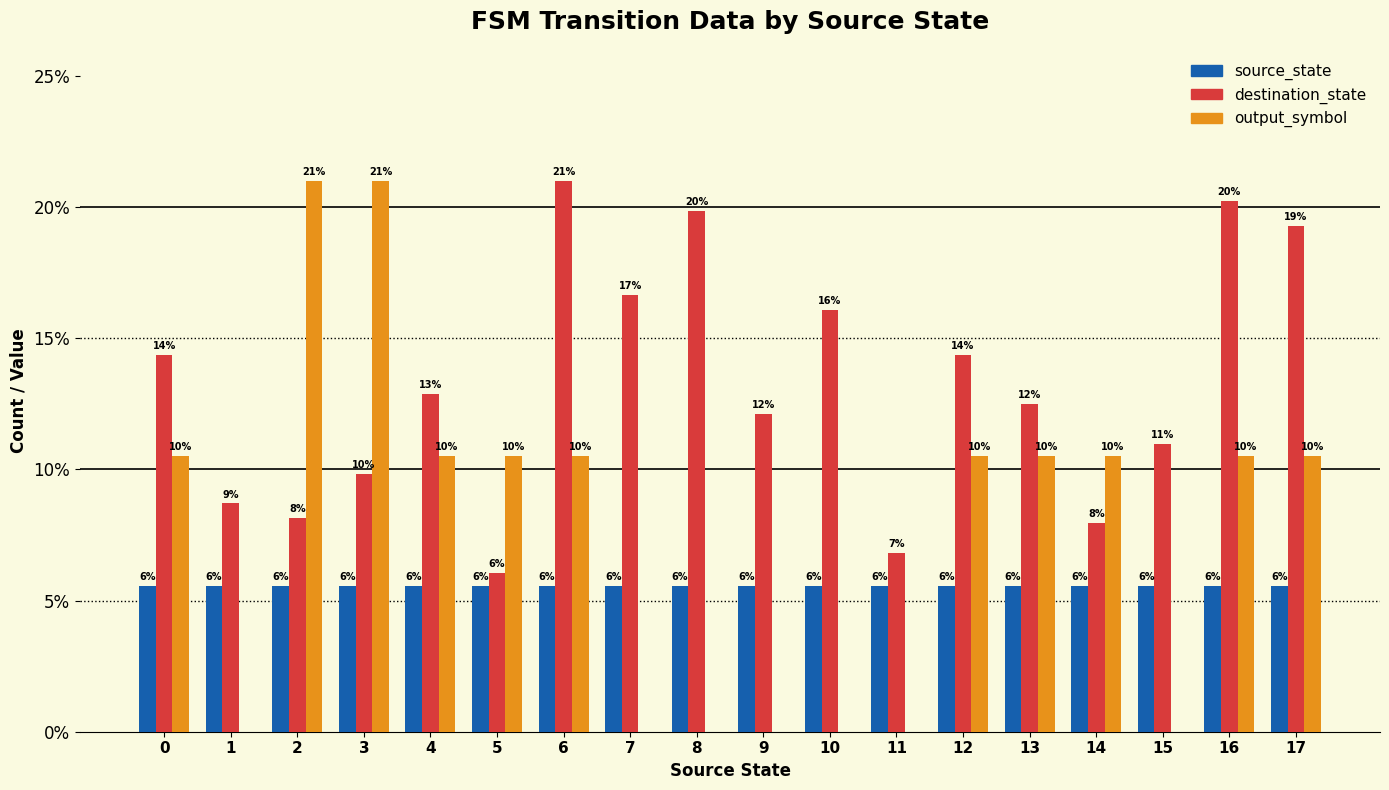

Reading right to left, transcribe all the data shown in this chart.

source_state: 17=5.6	16=5.6	15=5.6	14=5.6	13=5.6	12=5.6	11=5.6	10=5.6	9=5.6	8=5.6	7=5.6	6=5.6	5=5.6	4=5.6	3=5.6	2=5.6	1=5.6	0=5.6
destination_state: 17=19.3	16=20.2	15=11.0	14=7.9	13=12.5	12=14.4	11=6.8	10=16.1	9=12.1	8=19.9	7=16.6	6=21.0	5=6.1	4=12.9	3=9.8	2=8.1	1=8.7	0=14.4
output_symbol: 17=10.5	16=10.5	15=0.0	14=10.5	13=10.5	12=10.5	11=0.0	10=0.0	9=0.0	8=0.0	7=0.0	6=10.5	5=10.5	4=10.5	3=21.0	2=21.0	1=0.0	0=10.5